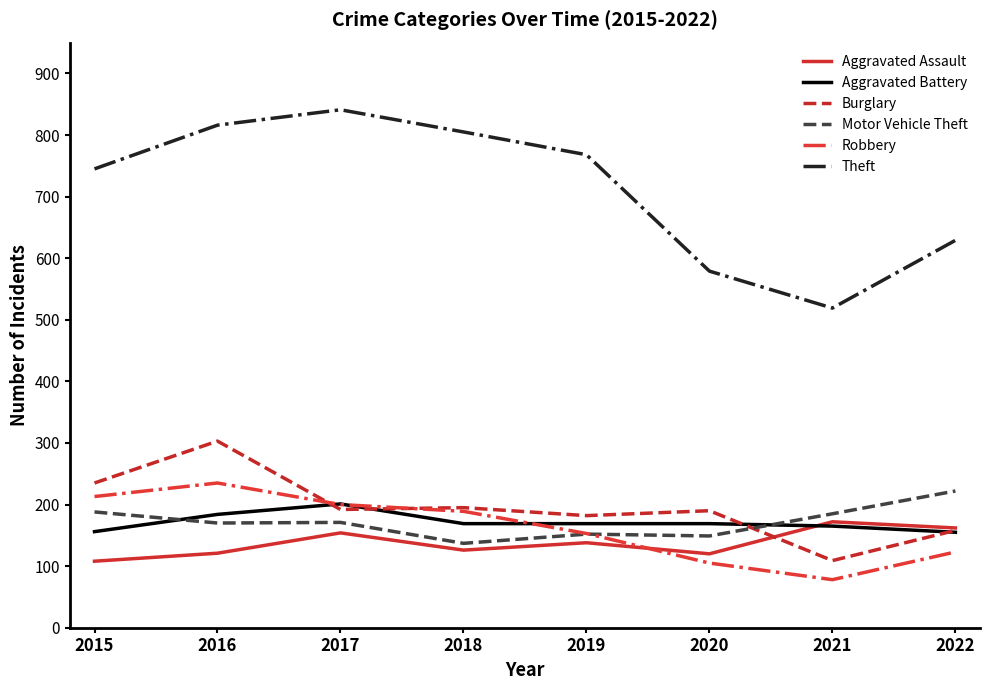

After their last crossing, which series has the higher values: Robbery or Motor Vehicle Theft?

Motor Vehicle Theft